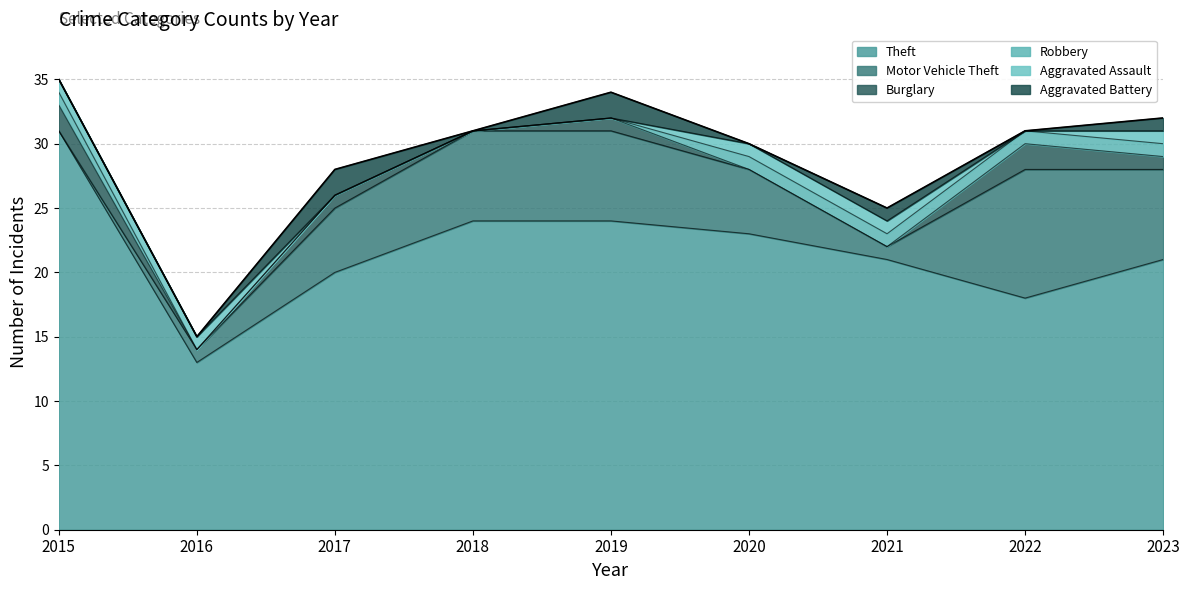

Between 2017 and 2019, which series saw the biggest shift?

Theft